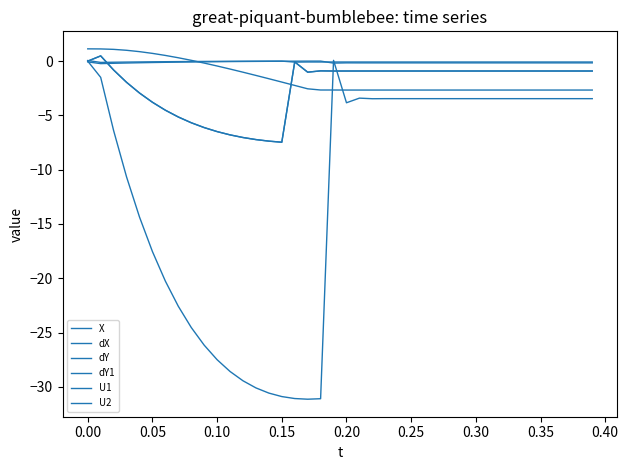

Is this an area chart (filled region under the line)?

No